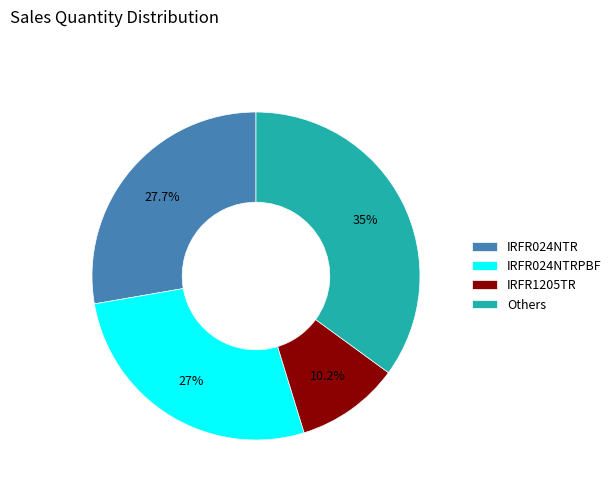

Does IRFR024NTRPBF represent more than half of the total?

No